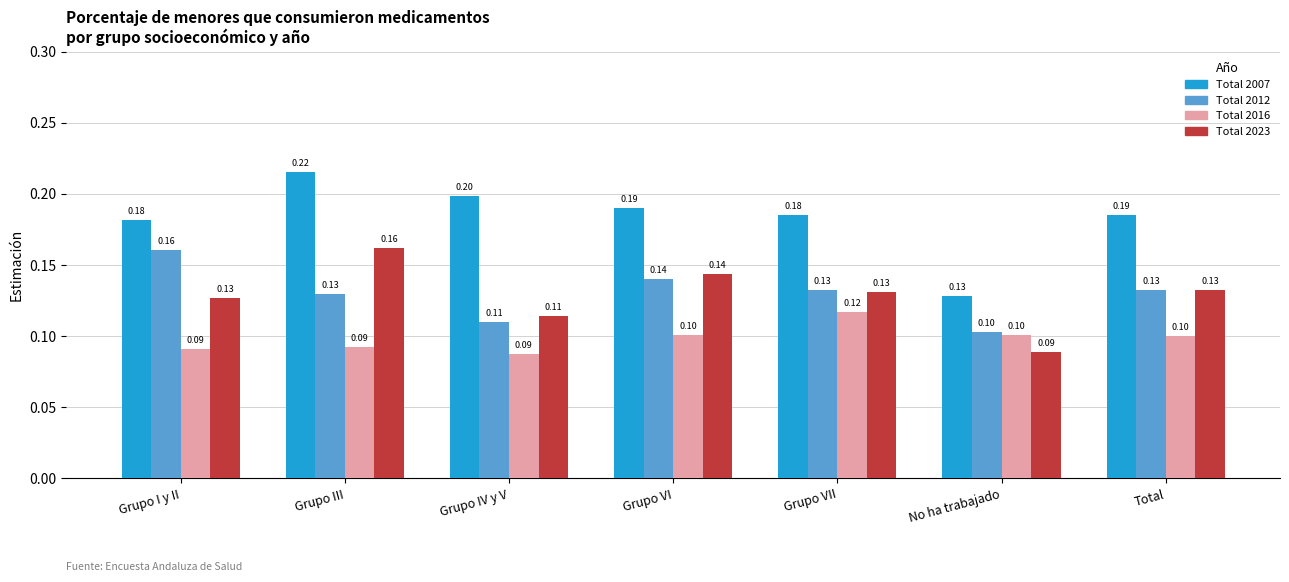

At which category is the sum across all series the highest?

Grupo III